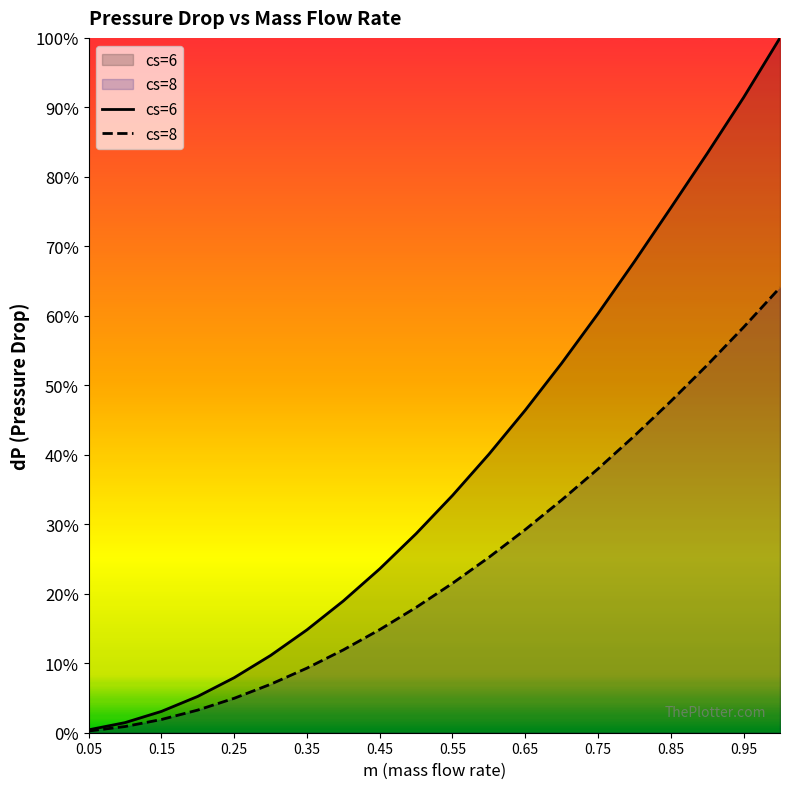

Does the chart display data point markers on the line(s)?

No